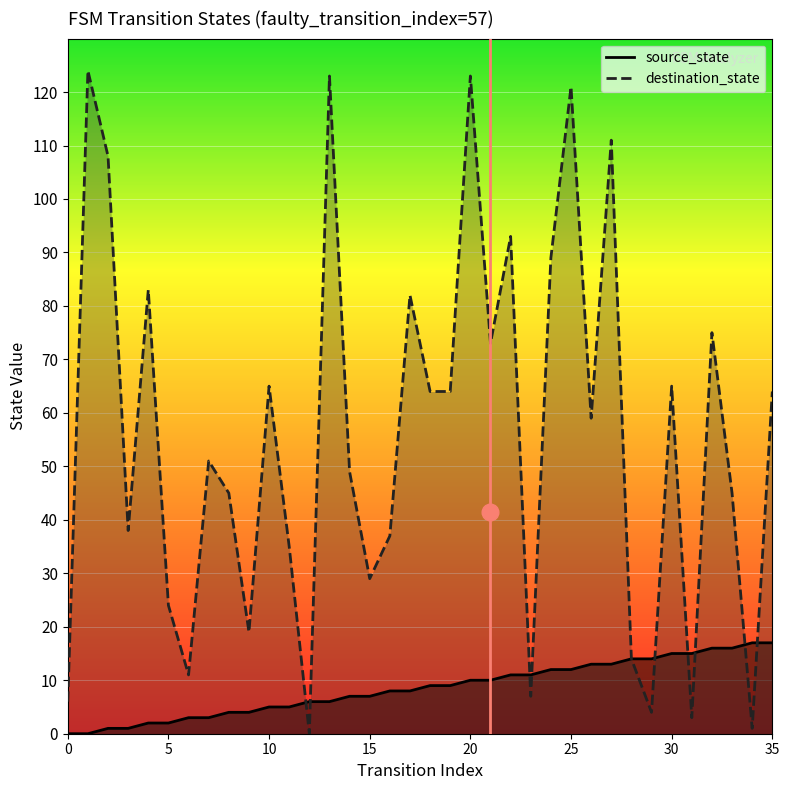

What is the average value of the source_state series?

8